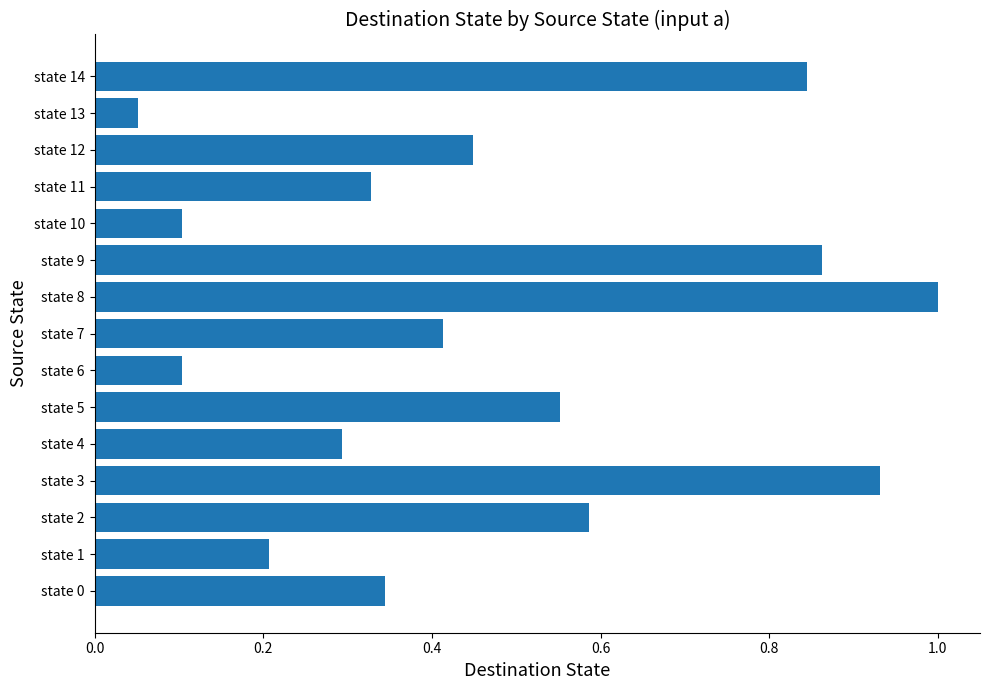

At which label is the value closest to 0?

state 13